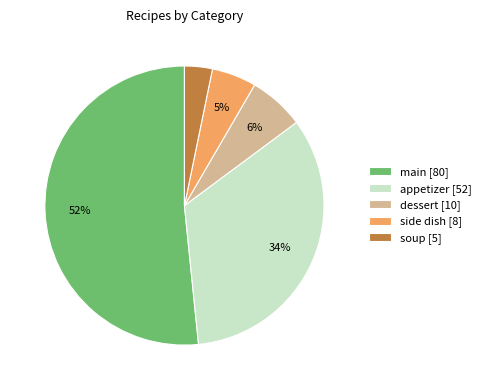

Rank the categories by value from lowest to highest.

soup, side dish, dessert, appetizer, main